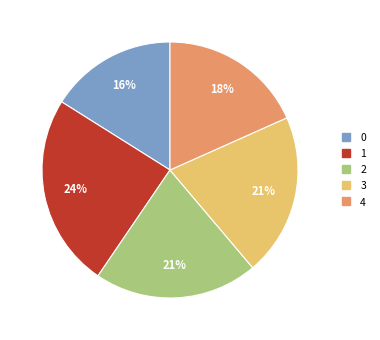

Is there any slice that represents more than half of the pie?

No